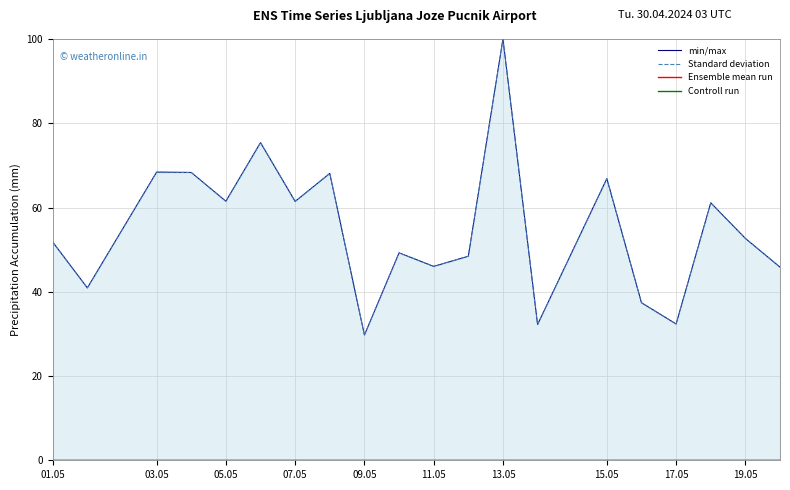

What is the highest value of the min/max series?

100.0